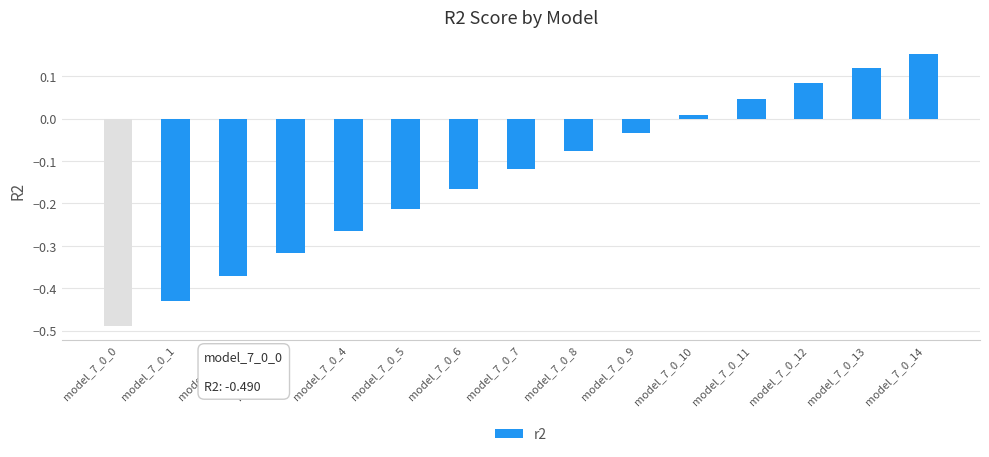

Is it true that the value at model_7_0_4 is -0.5?

False